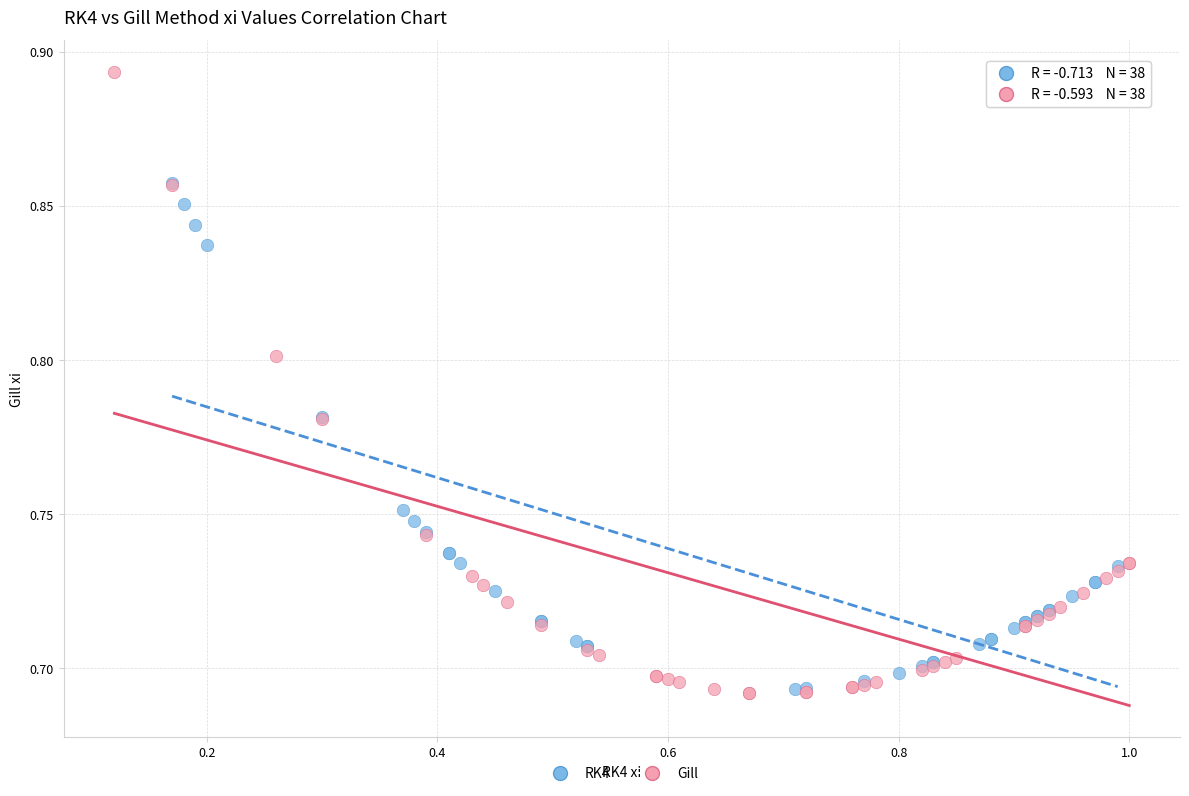

Which series reaches the maximum Y coordinate?

Gill